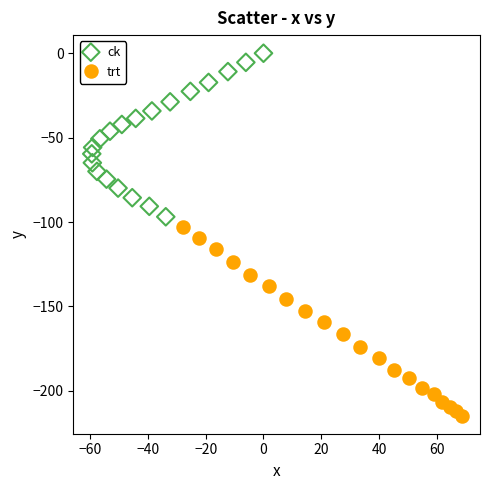

Which series reaches the minimum Y coordinate?

trt